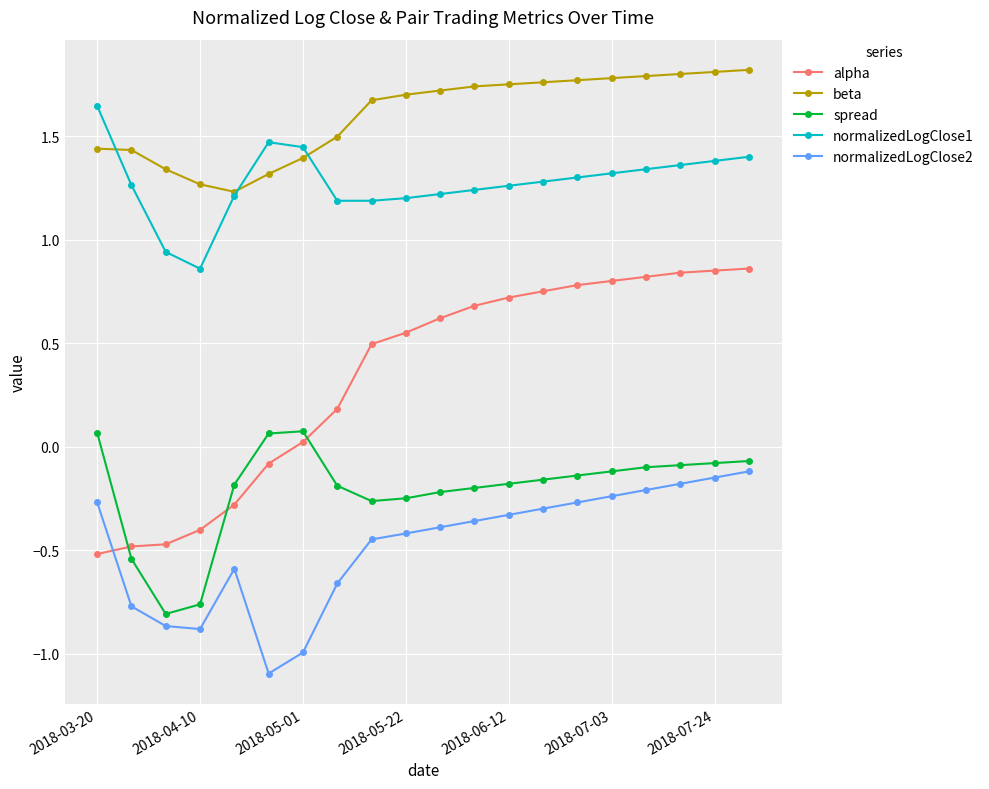

How many times do alpha and normalizedLogClose2 cross each other?

1